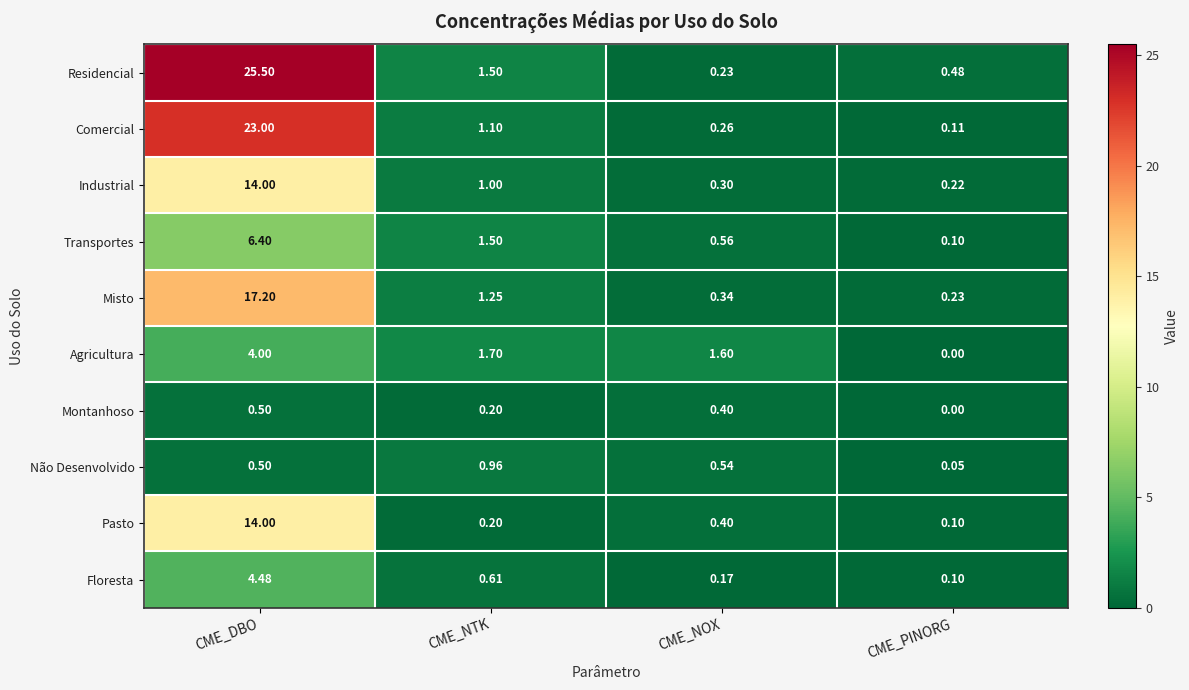

Which series changed the most between CME_DBO and CME_NTK?

Residencial